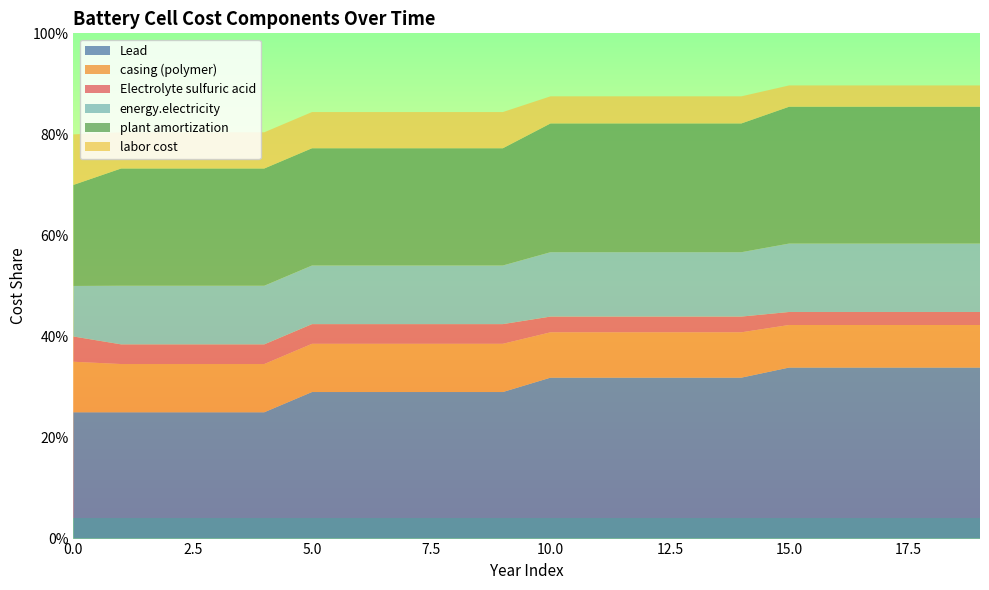

Reading left to right, extract all data points from this chart.

Lead: 0=0.2	1=0.2	2=0.2	3=0.2	4=0.2	5=0.3	6=0.3	7=0.3	8=0.3	9=0.3	10=0.3	11=0.3	12=0.3	13=0.3	14=0.3	15=0.3	16=0.3	17=0.3	18=0.3	19=0.3
casing (polymer): 0=0.1	1=0.1	2=0.1	3=0.1	4=0.1	5=0.1	6=0.1	7=0.1	8=0.1	9=0.1	10=0.1	11=0.1	12=0.1	13=0.1	14=0.1	15=0.1	16=0.1	17=0.1	18=0.1	19=0.1
Electrolyte sulfuric acid: 0=0.1	1=0.0	2=0.0	3=0.0	4=0.0	5=0.0	6=0.0	7=0.0	8=0.0	9=0.0	10=0.0	11=0.0	12=0.0	13=0.0	14=0.0	15=0.0	16=0.0	17=0.0	18=0.0	19=0.0
energy.electricity: 0=0.1	1=0.1	2=0.1	3=0.1	4=0.1	5=0.1	6=0.1	7=0.1	8=0.1	9=0.1	10=0.1	11=0.1	12=0.1	13=0.1	14=0.1	15=0.1	16=0.1	17=0.1	18=0.1	19=0.1
plant amortization: 0=0.2	1=0.2	2=0.2	3=0.2	4=0.2	5=0.2	6=0.2	7=0.2	8=0.2	9=0.2	10=0.3	11=0.3	12=0.3	13=0.3	14=0.3	15=0.3	16=0.3	17=0.3	18=0.3	19=0.3
labor cost: 0=0.1	1=0.1	2=0.1	3=0.1	4=0.1	5=0.1	6=0.1	7=0.1	8=0.1	9=0.1	10=0.1	11=0.1	12=0.1	13=0.1	14=0.1	15=0.0	16=0.0	17=0.0	18=0.0	19=0.0